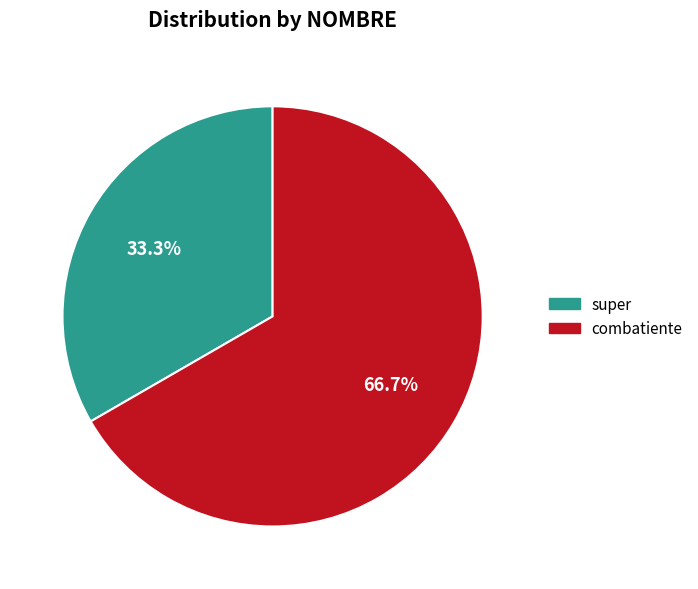

To the nearest percent, what is the difference between the combatiente and super slice percentages?

33%